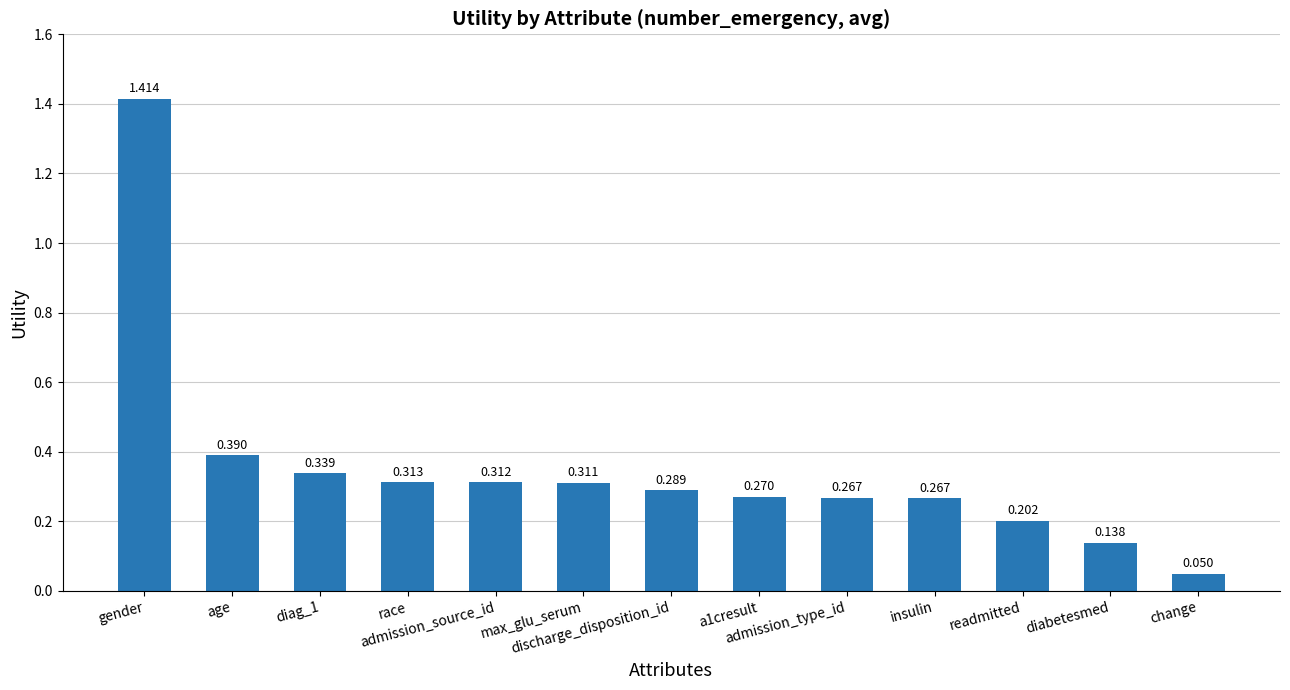

What is the maximum value shown in the chart?

1.4